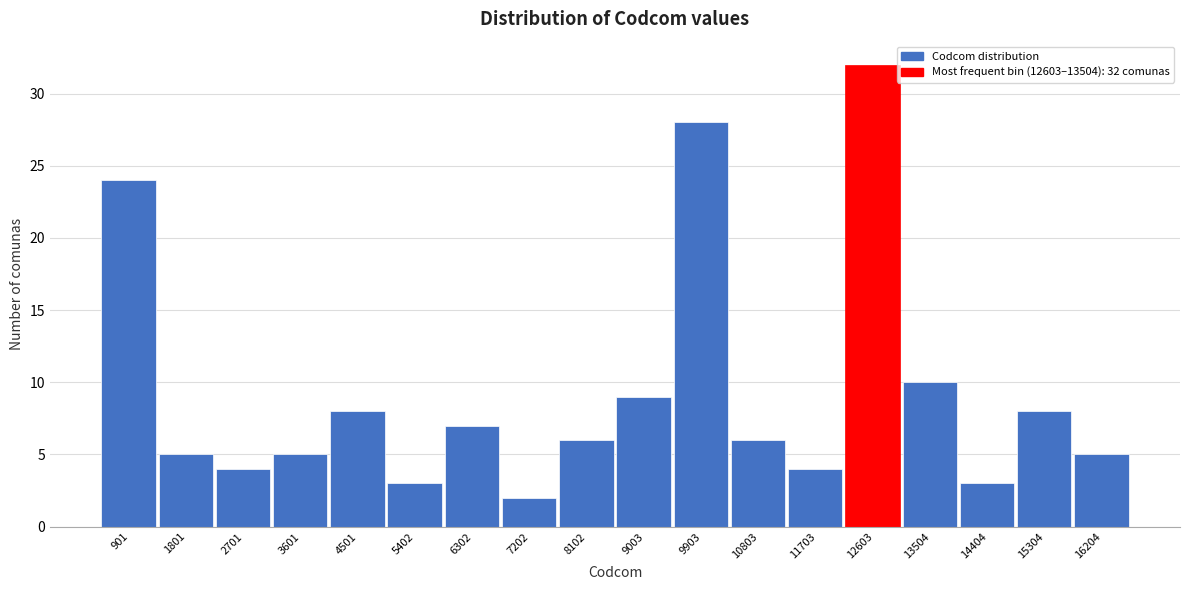

Reading right to left, what are all the values shown in this chart?

16204=5	15304=8	14404=3	13504=10	12603=32	11703=4	10803=6	9903=28	9003=9	8102=6	7202=2	6302=7	5402=3	4501=8	3601=5	2701=4	1801=5	901=24